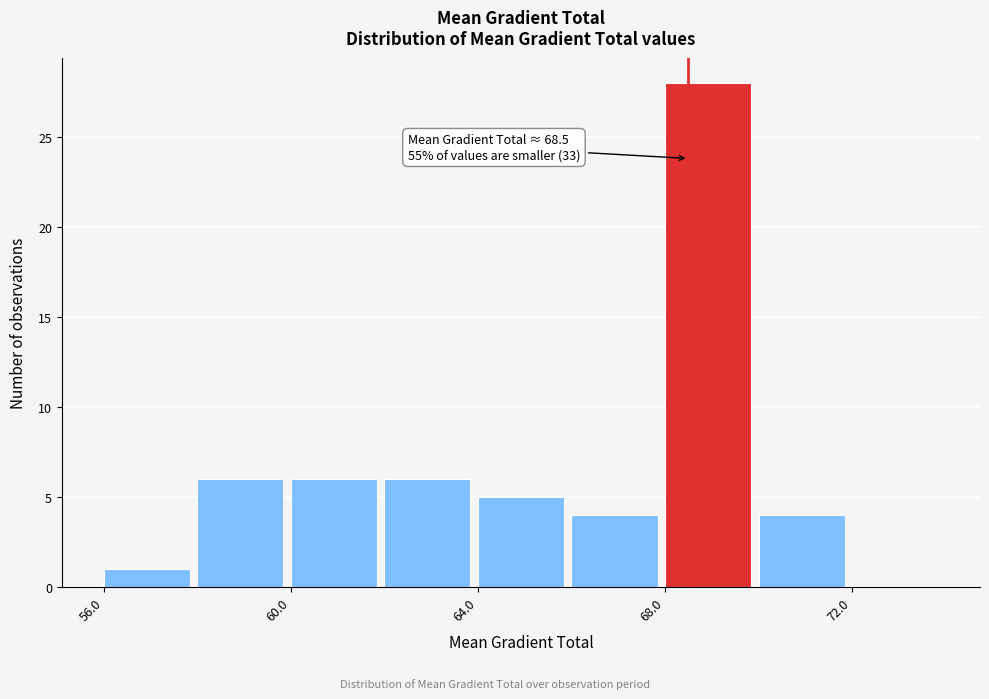

Which range on the x-axis has the tallest bar?

68 to 70